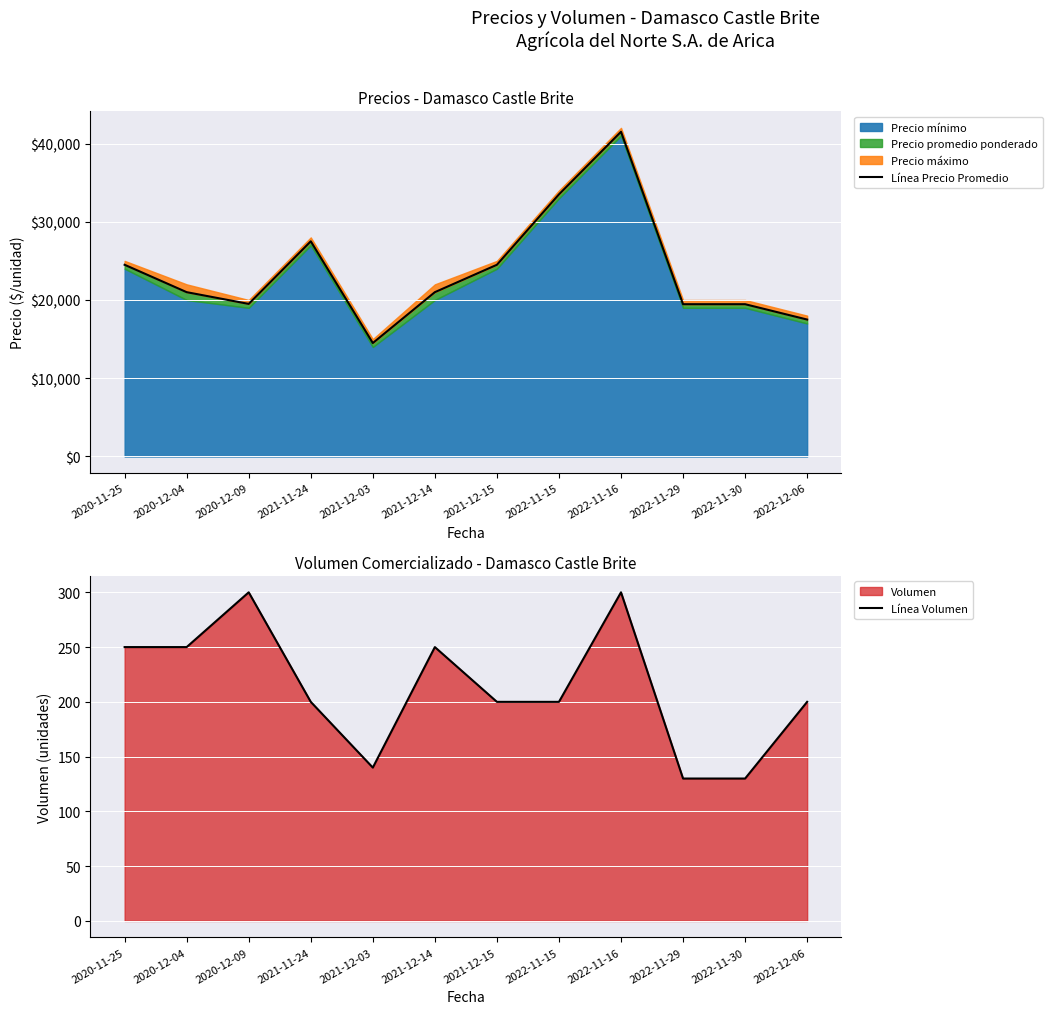

Between 2022-11-15 and 2022-11-29, which series saw the biggest shift?

Línea Precio Promedio